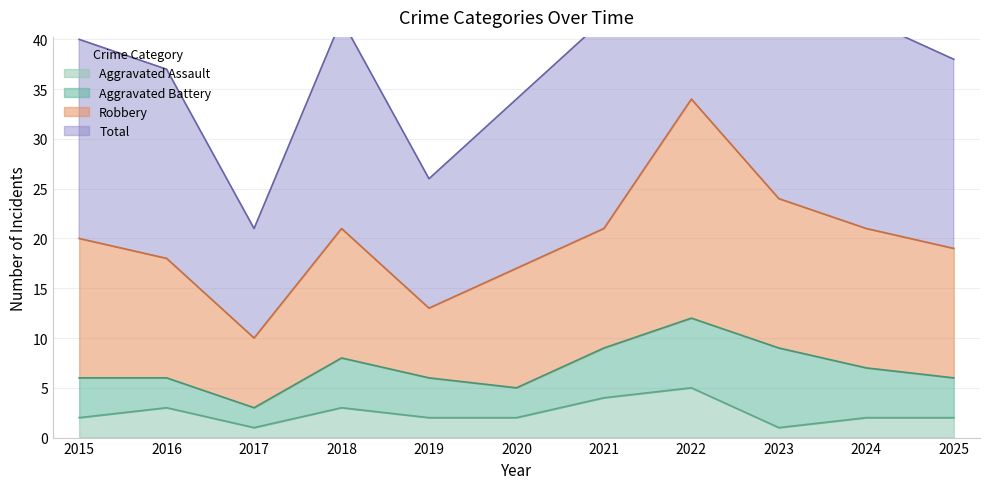

Is the value of Aggravated Assault at 2017 greater than the value of Total at 2018?

No